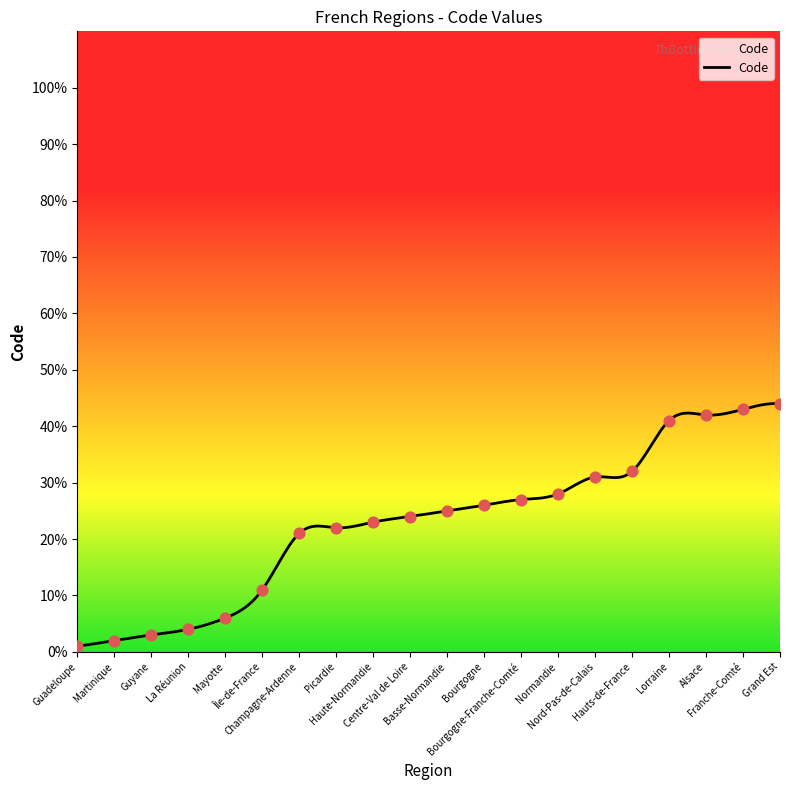

Between Guadeloupe and Haute-Normandie, which is larger?

Haute-Normandie